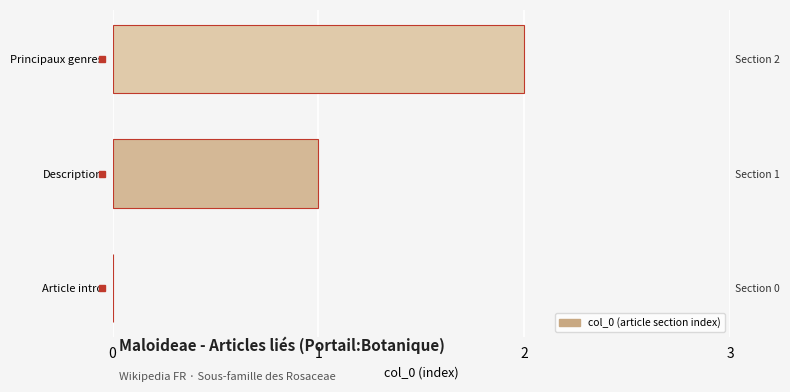

Reading left to right, list all the values displayed in this chart.

0	1	2